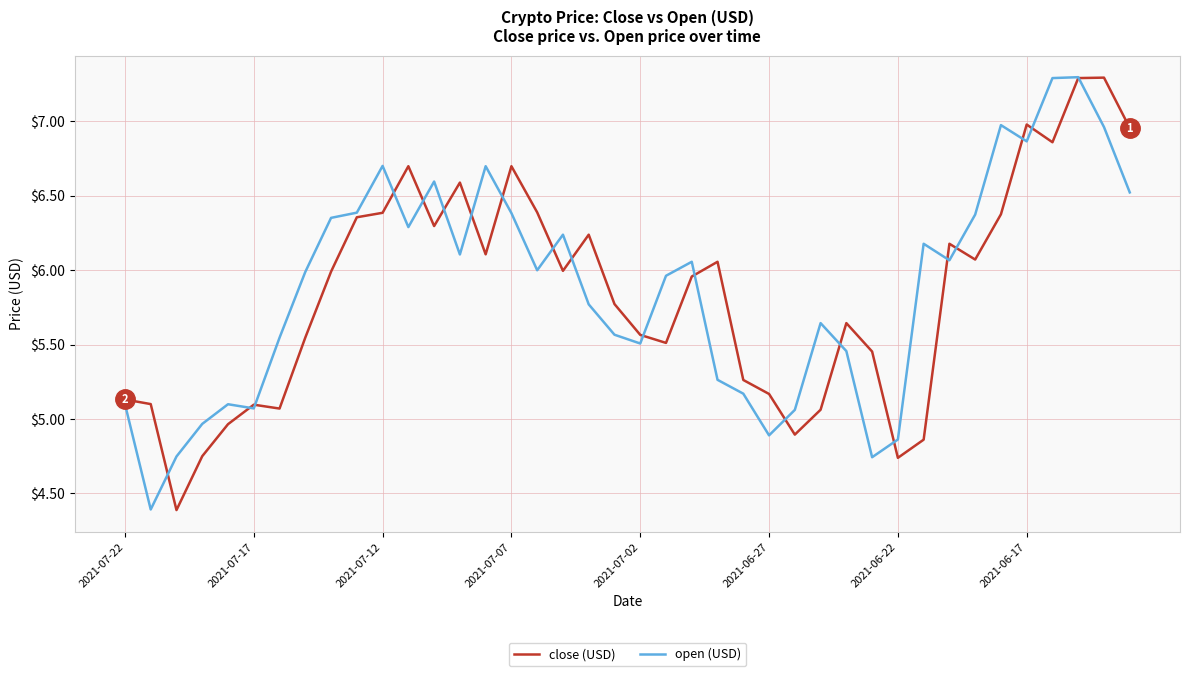

What is the maximum value shown in the chart?

7.3